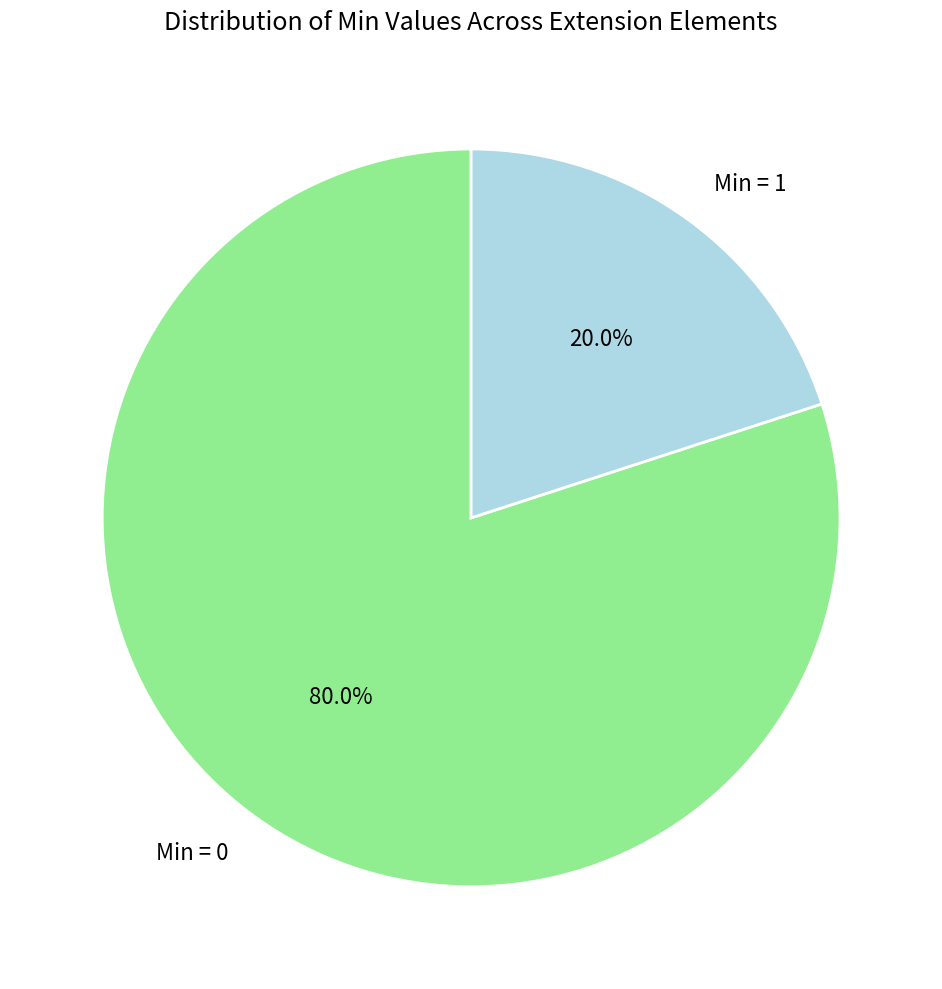

Which has a higher value, Min = 0 or Min = 1?

Min = 0